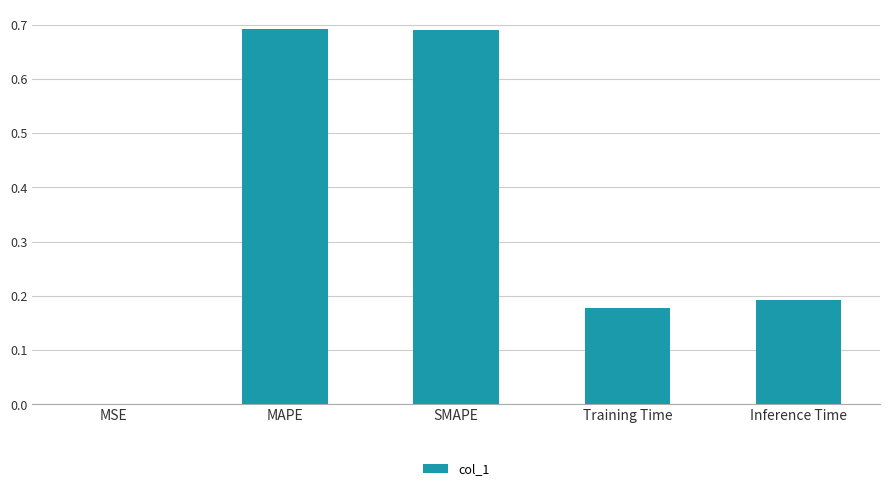

What is the sum of the values at MAPE and Inference Time?

0.9